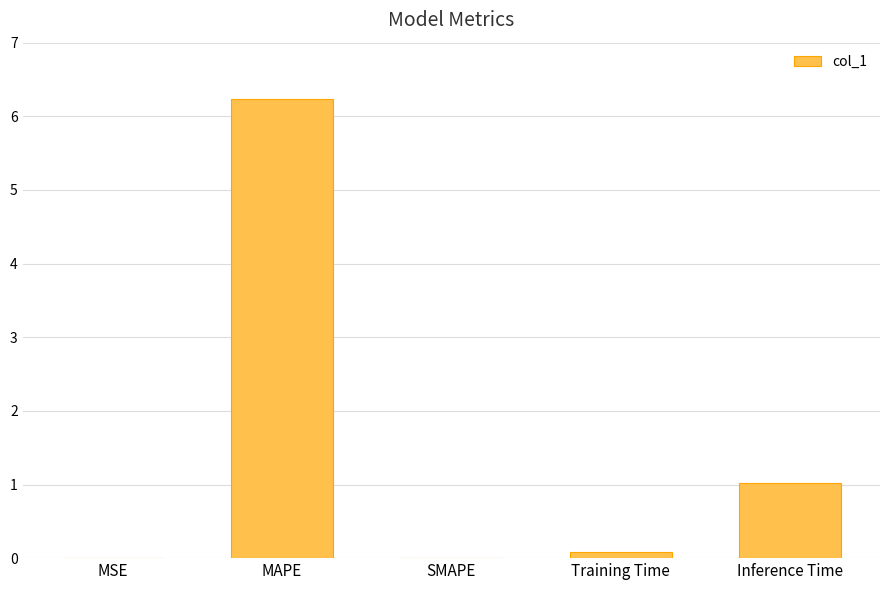

Where is the data nearest to the value 3?

Inference Time